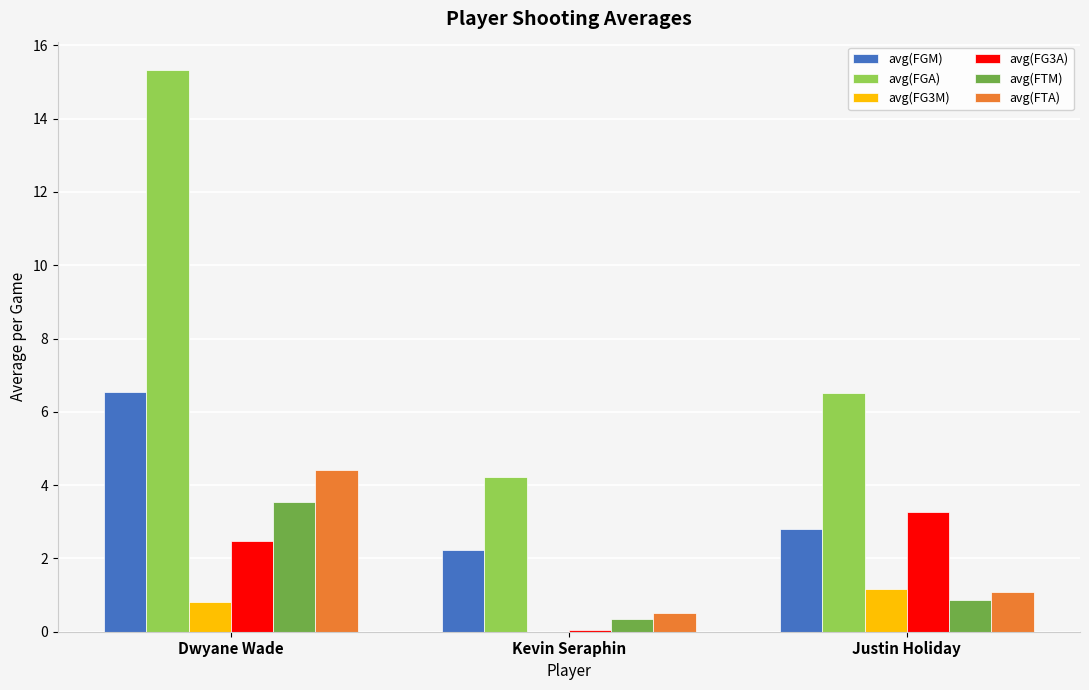

Which category has the highest value in the avg(FTM) series?

Dwyane Wade